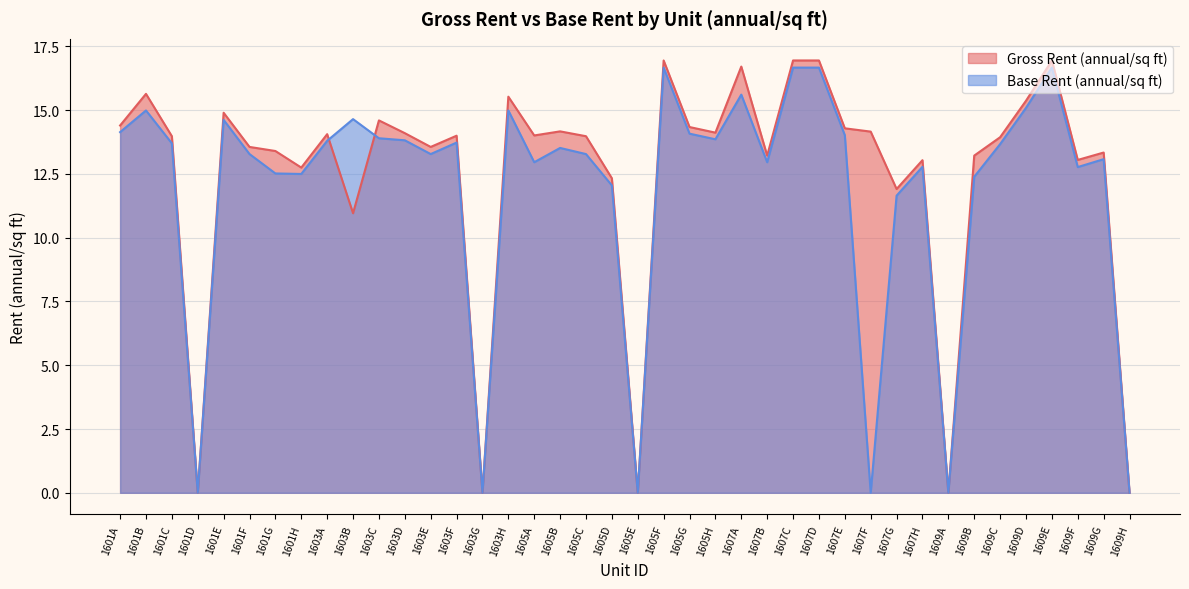

Reading right to left, extract all data points from this chart.

Gross Rent (annual/sq ft): 0.0	13.3	13.1	16.9	15.4	13.9	13.2	0.0	13.0	11.9	14.2	14.3	16.9	16.9	13.2	16.7	14.1	14.3	16.9	0.0	12.3	14.0	14.2	14.0	15.5	0.0	14.0	13.6	14.1	14.6	11.0	14.1	12.8	13.4	13.6	14.9	0.0	14.0	15.6	14.4
Base Rent (annual/sq ft): 0.0	13.1	12.8	16.7	15.1	13.7	12.4	0.0	12.8	11.7	0.0	14.0	16.7	16.7	13.0	15.6	13.9	14.1	16.7	0.0	12.1	13.3	13.5	13.0	15.0	0.0	13.7	13.3	13.8	13.9	14.7	13.8	12.5	12.5	13.3	14.6	0.0	13.7	15.0	14.1